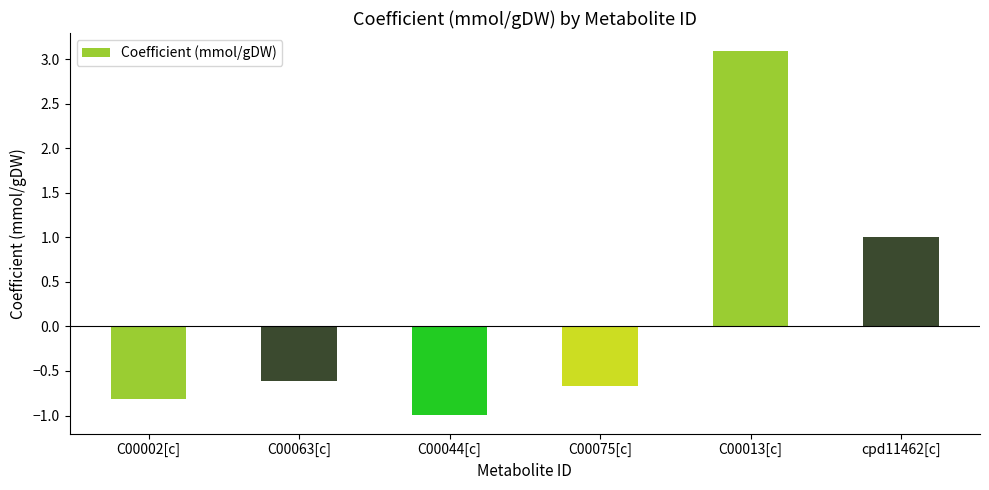

The value at cpd11462[c] is 1.0. True or false?

True